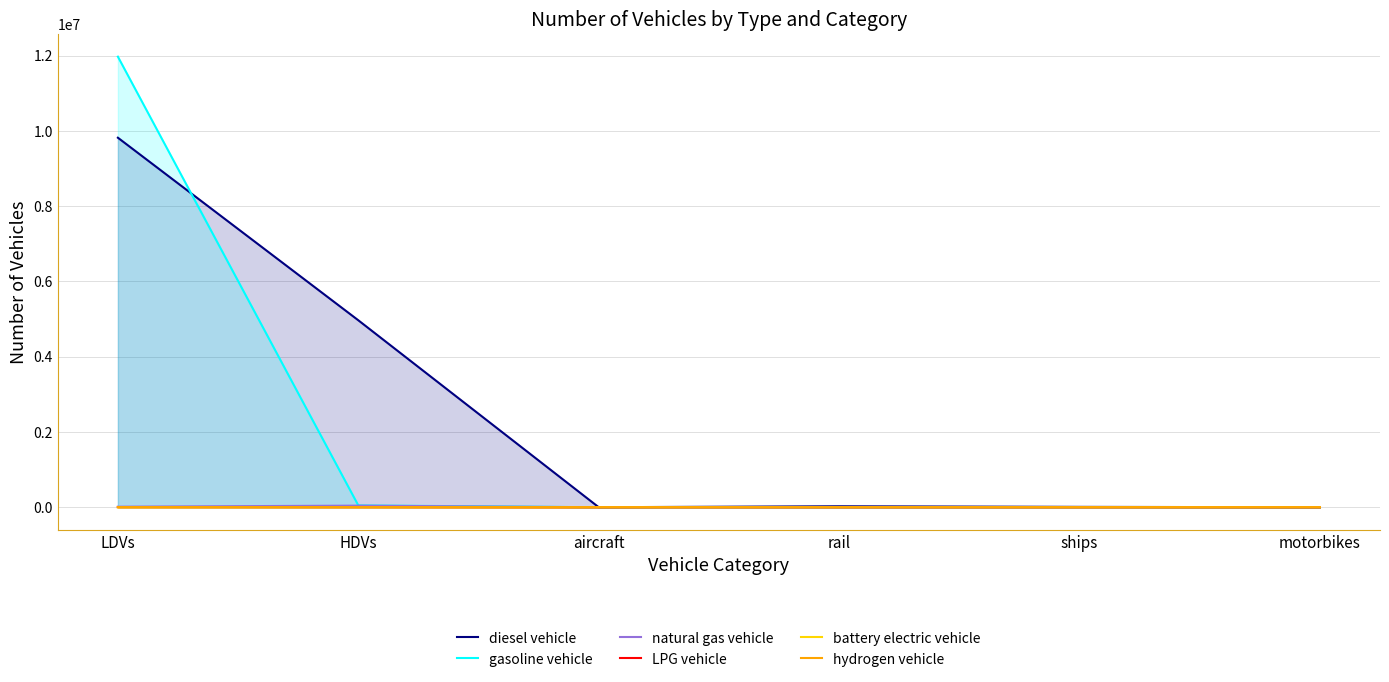

What is the total value across all series at HDVs?

5064894.0